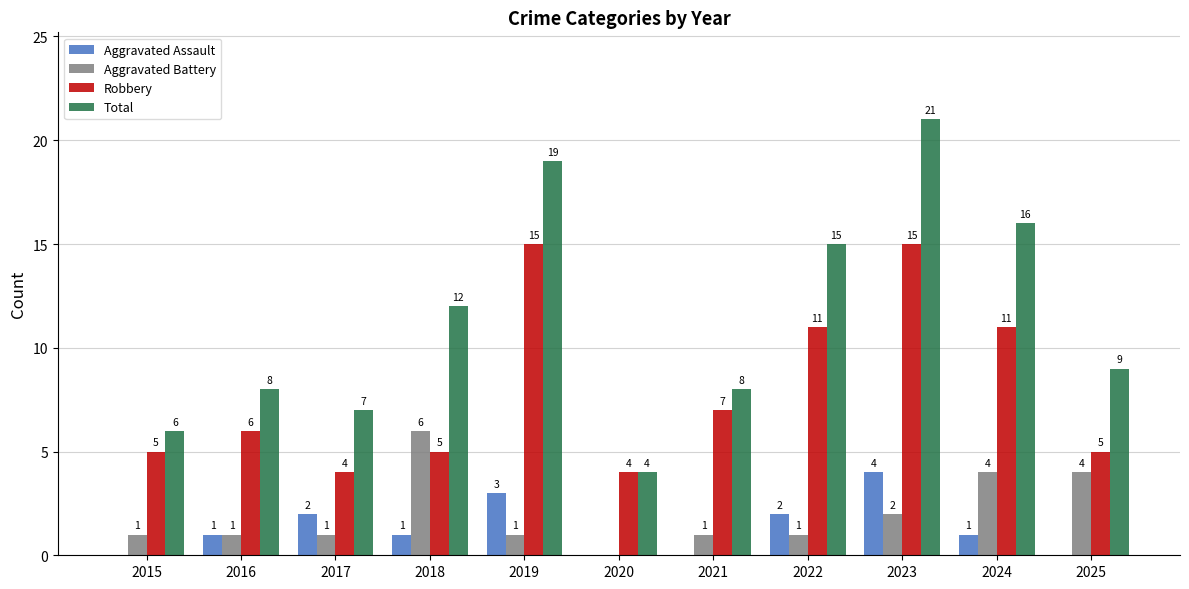

The value of Total at 2023 is 37. True or false?

False